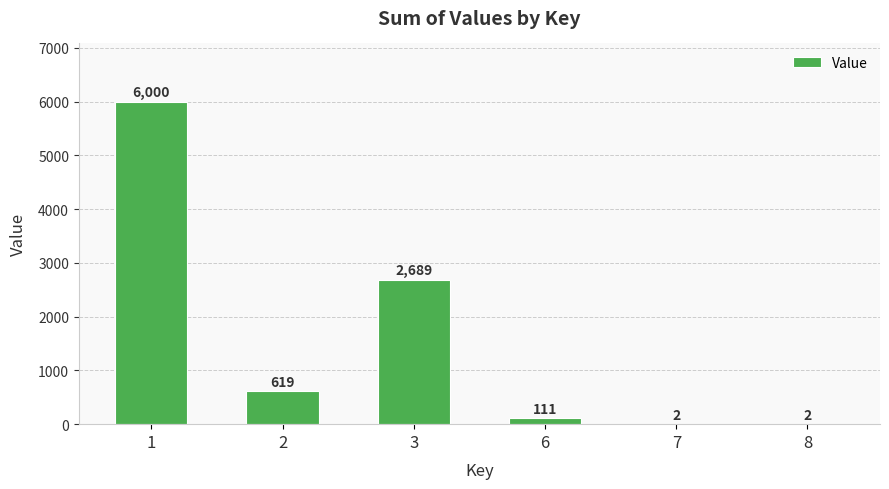

Reading right to left, what are all the values shown in this chart?

8=2	7=2	6=111	3=2689	2=619	1=6000